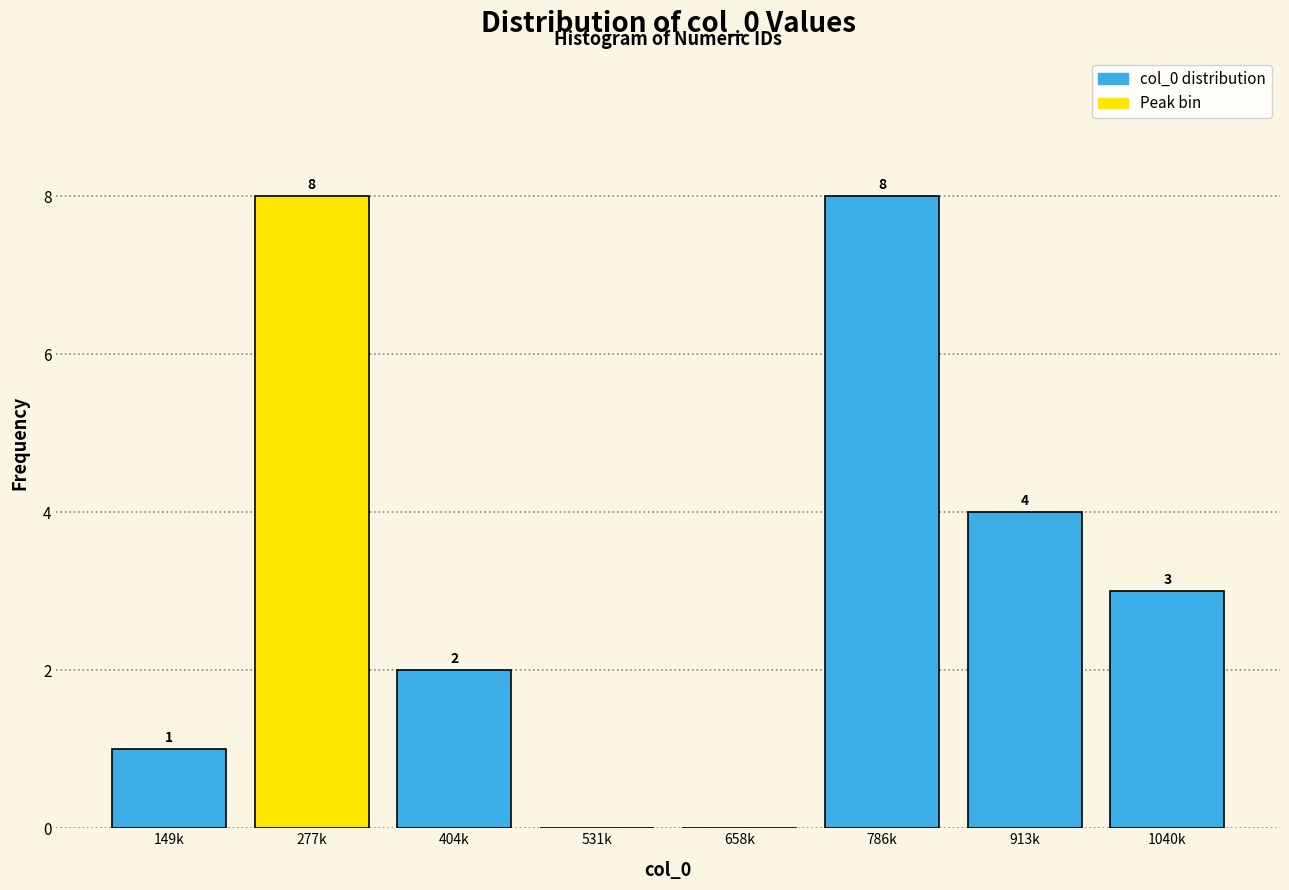

Reading left to right, extract all data points from this chart.

149k=1	277k=8	404k=2	531k=0	658k=0	786k=8	913k=4	1040k=3